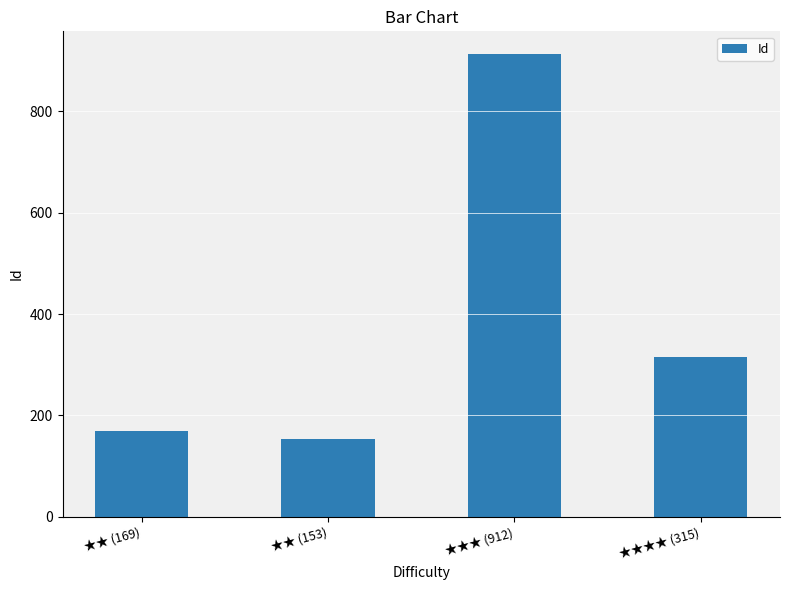

Which category has the highest value across all series?

★★★ (912)